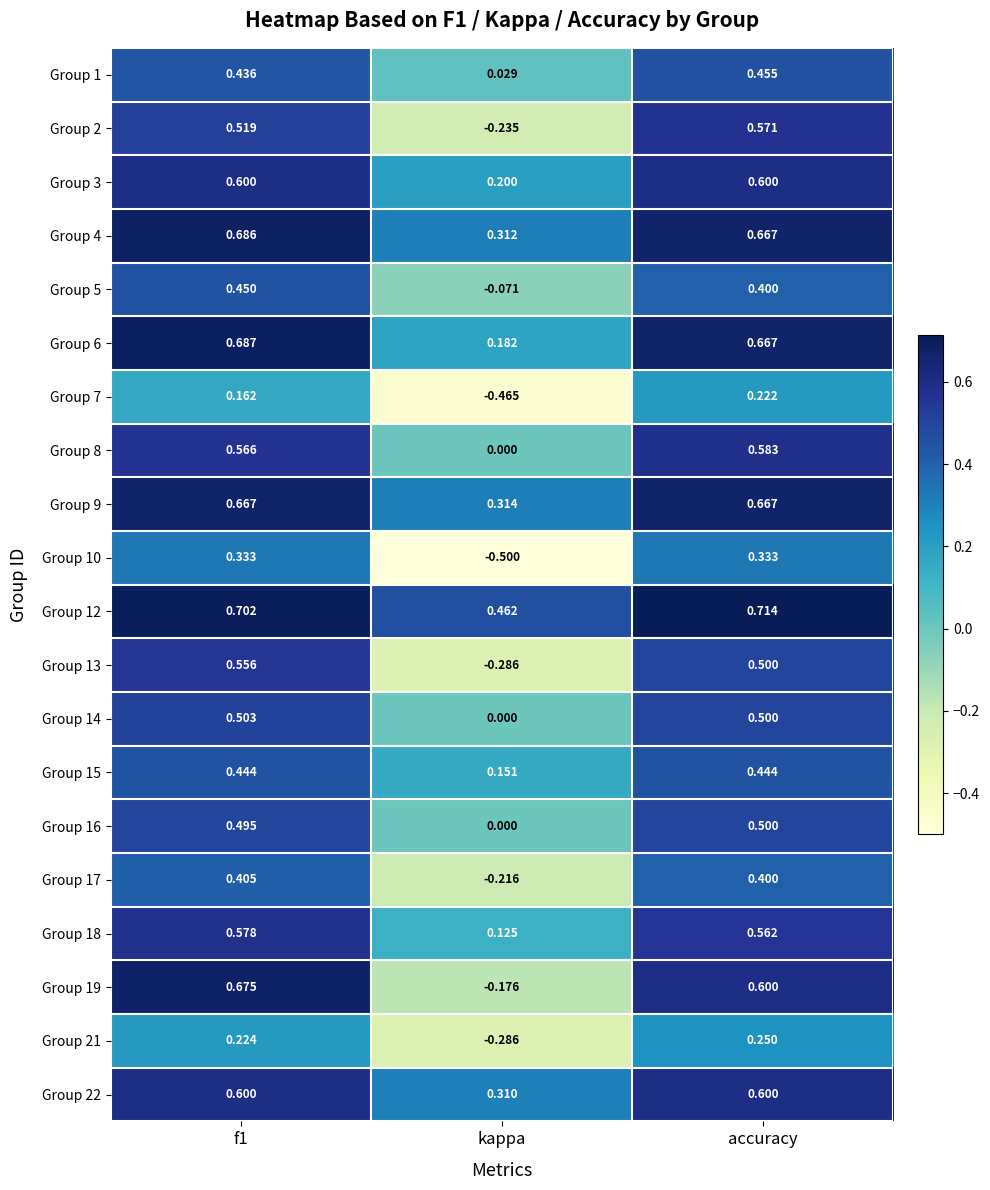

Which label corresponds to the largest value in the chart?

accuracy